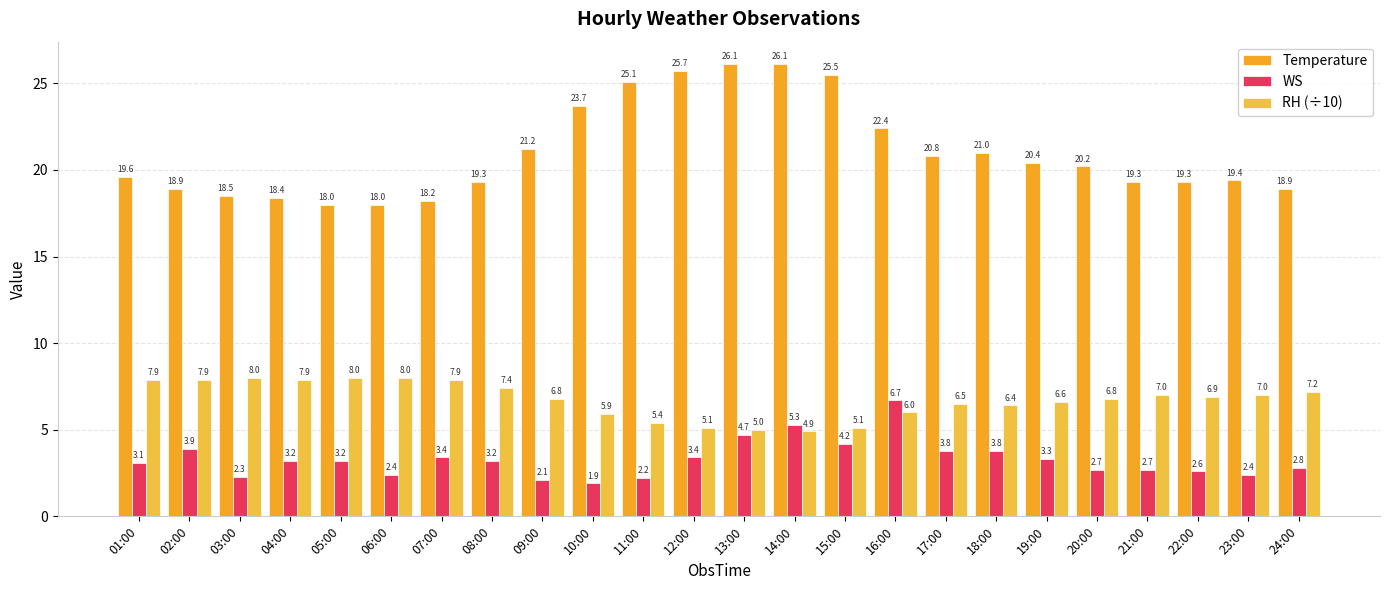

What is the maximum value for RH (÷10)?

8.0